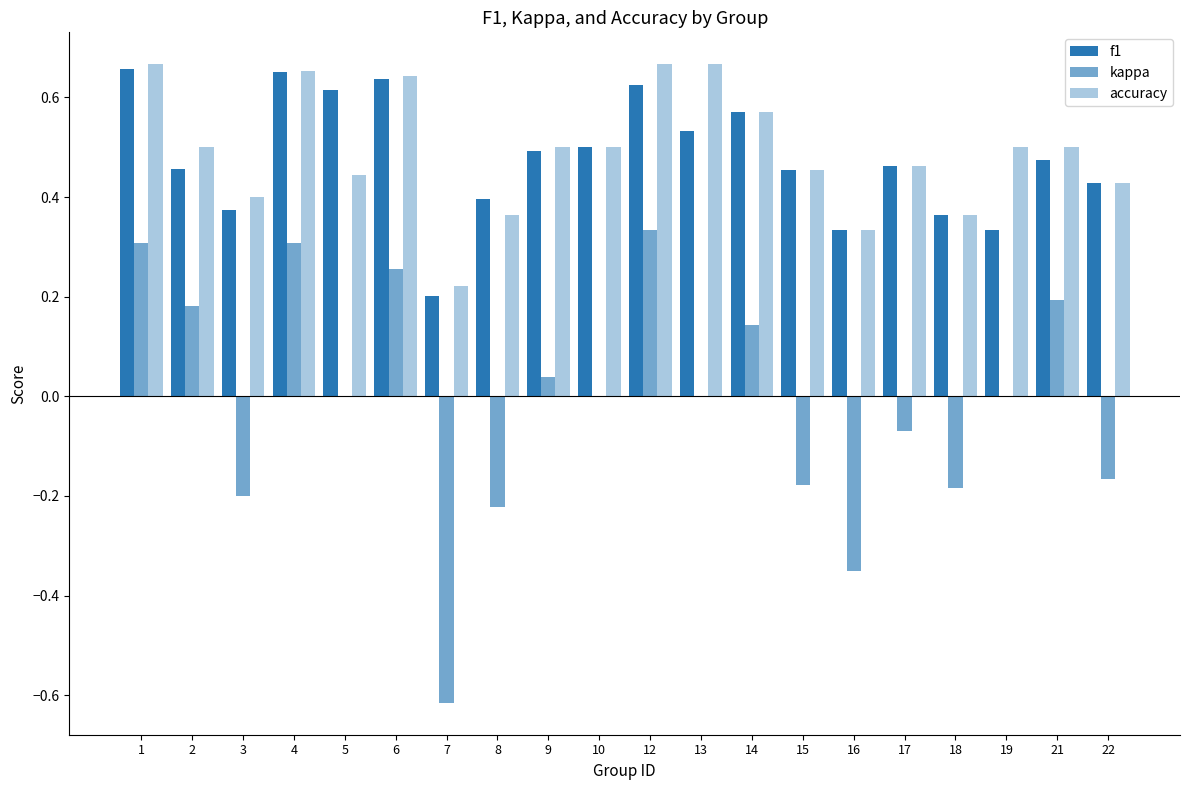

Which category has the highest value in the kappa series?

12